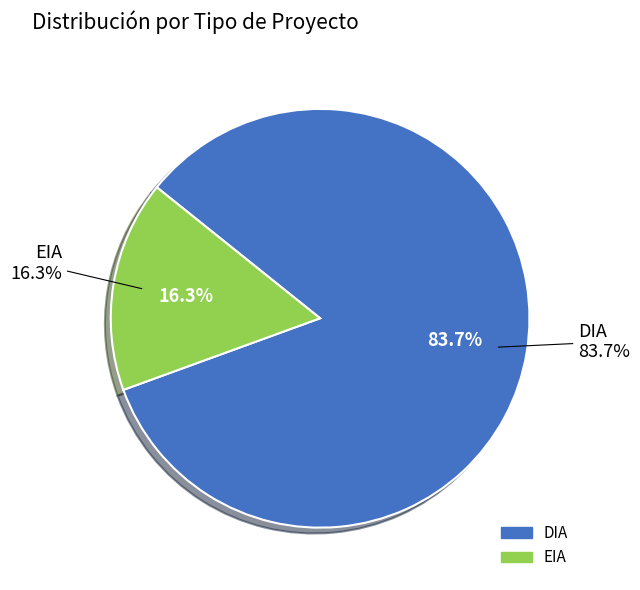

To the nearest percent, what percentage of the pie is DIA?

84%